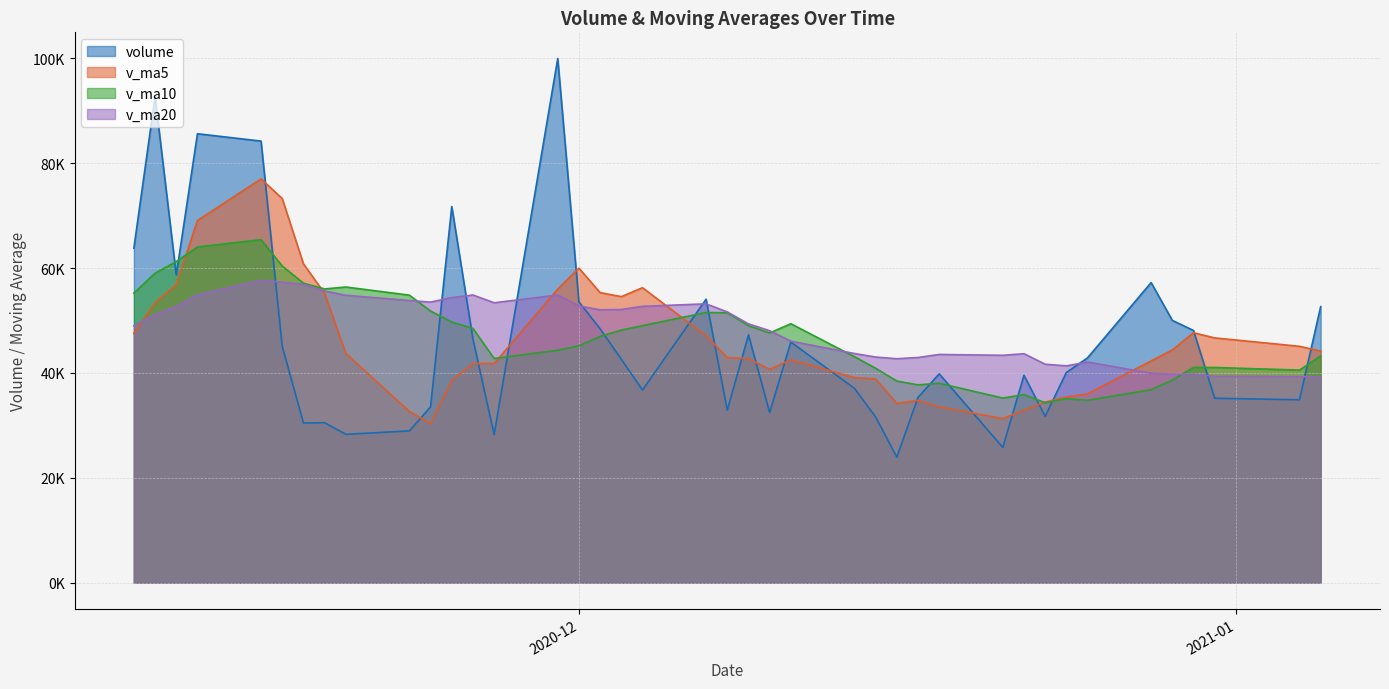

Does the chart have visible grid lines?

Yes